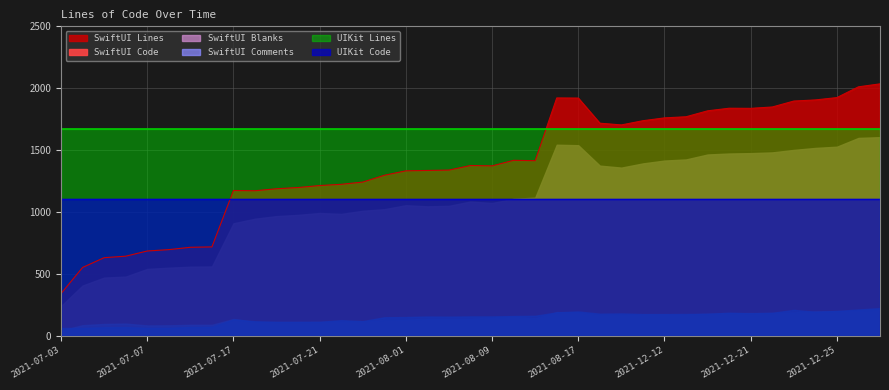

Reading left to right, transcribe all the data shown in this chart.

SwiftUI Lines: 340	551	630	642	684	695	714	717	1173	1171	1187	1197	1213	1223	1241	1296	1332	1335	1338	1375	1372	1417	1414	1921	1920	1717	1703	1737	1760	1769	1817	1838	1837	1848	1896	1905	1924	2011	2035
SwiftUI Code: 239	405	469	477	539	549	557	559	908	945	966	976	991	984	1009	1022	1054	1045	1049	1084	1072	1106	1115	1543	1539	1374	1358	1392	1415	1424	1464	1472	1475	1481	1501	1517	1527	1598	1604
SwiftUI Blanks: 40	84	94	97	82	83	87	87	134	110	110	110	111	114	115	126	128	136	136	136	145	153	139	190	186	166	166	171	171	170	177	181	182	183	187	196	198	202	209
SwiftUI Comments: 61	62	67	68	63	63	70	71	131	116	111	111	111	125	117	148	150	154	153	155	155	158	160	188	195	177	179	174	174	175	176	185	180	184	208	192	199	211	222
UIKit Lines: 1673	1673	1673	1673	1673	1673	1673	1673	1673	1673	1673	1673	1673	1673	1673	1673	1673	1673	1673	1673	1673	1673	1673	1673	1673	1673	1673	1673	1673	1673	1673	1673	1673	1673	1673	1673	1673	1673	1673
UIKit Code: 1105	1105	1105	1105	1105	1105	1105	1105	1105	1105	1105	1105	1105	1105	1105	1105	1105	1105	1105	1105	1105	1105	1105	1105	1105	1105	1105	1105	1105	1105	1105	1105	1105	1105	1105	1105	1105	1105	1105